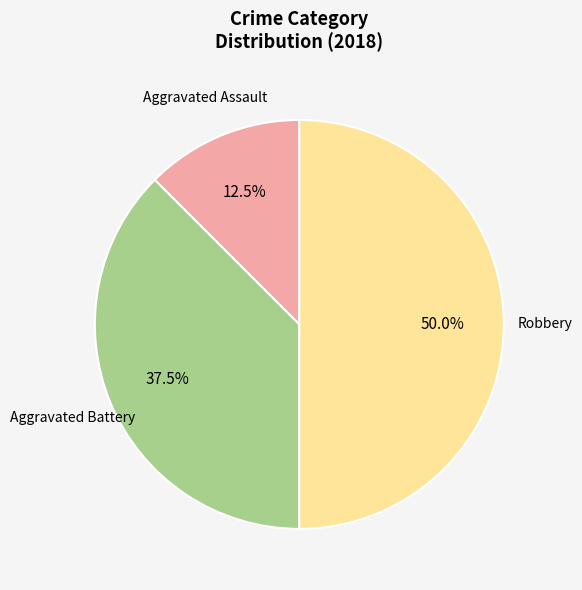

Count the number of slices in the pie.

3